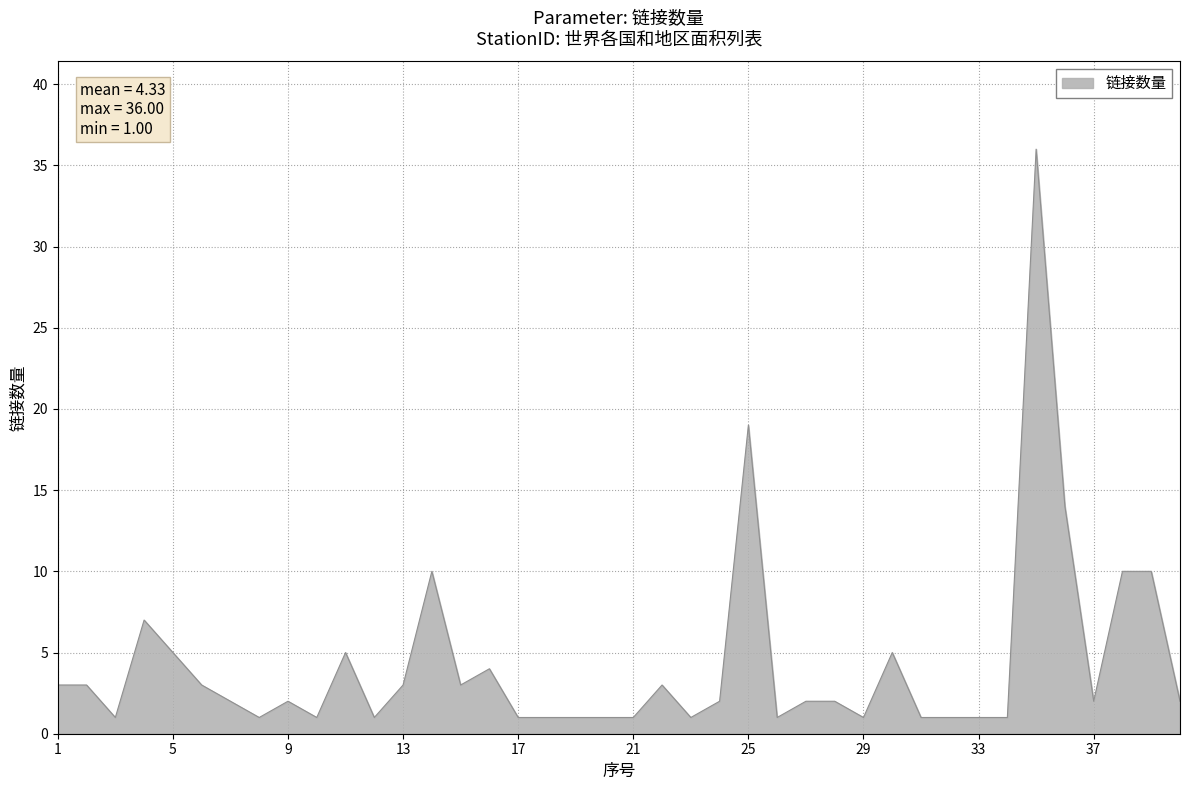

What is the difference between the maximum and minimum values?

35